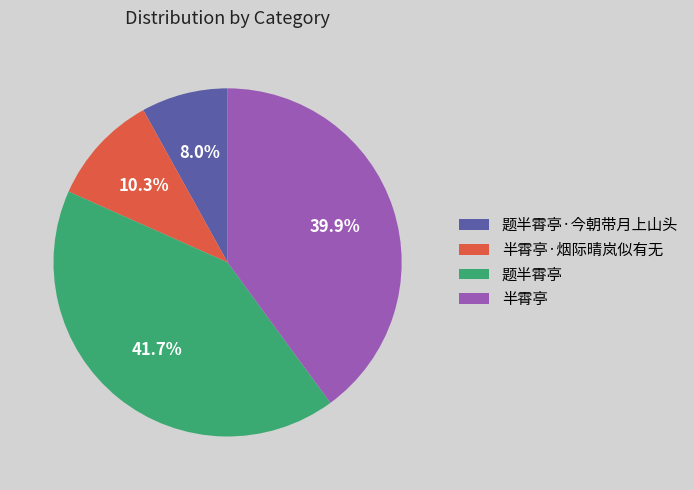

How much of the chart is everything except 题半霄亭·今朝带月上山头?

92.0%